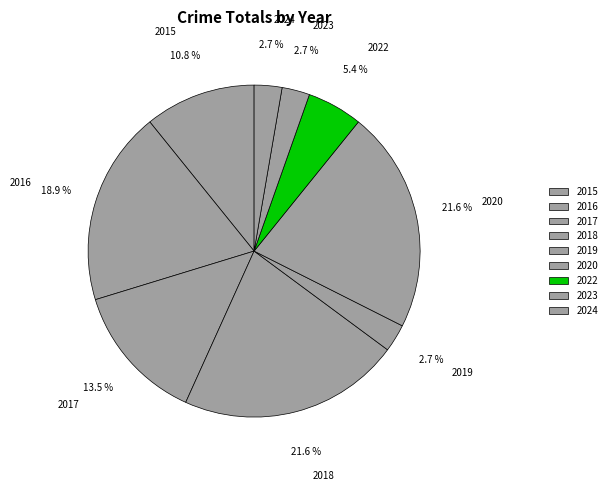

Is there any slice that represents more than half of the pie?

No